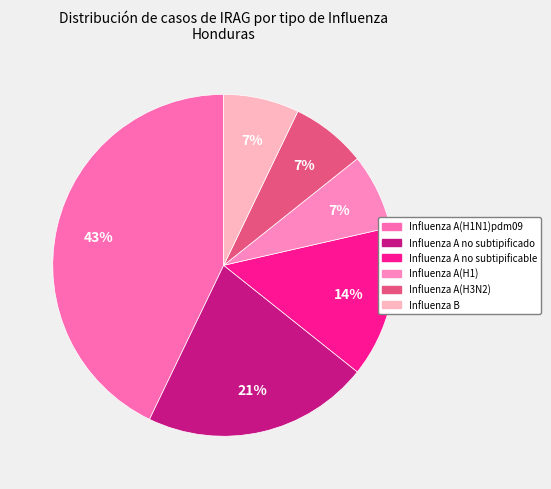

True or false: Influenza A(H3N2) accounts for 1% of the total.

False